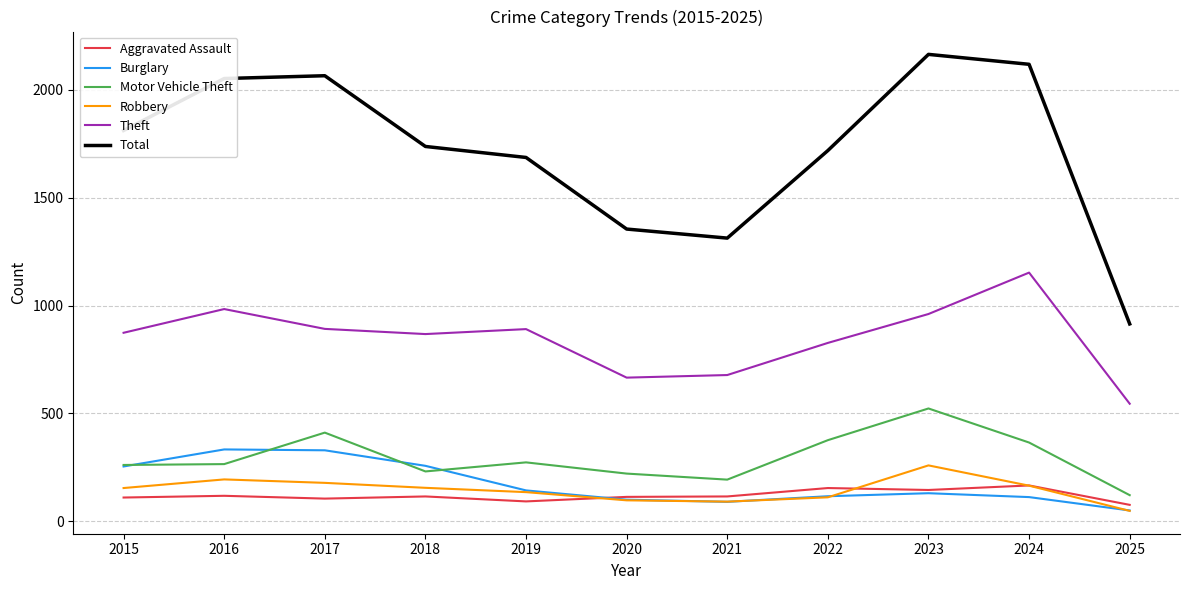

What is the spread (max minus min) of values at 2018?

1623